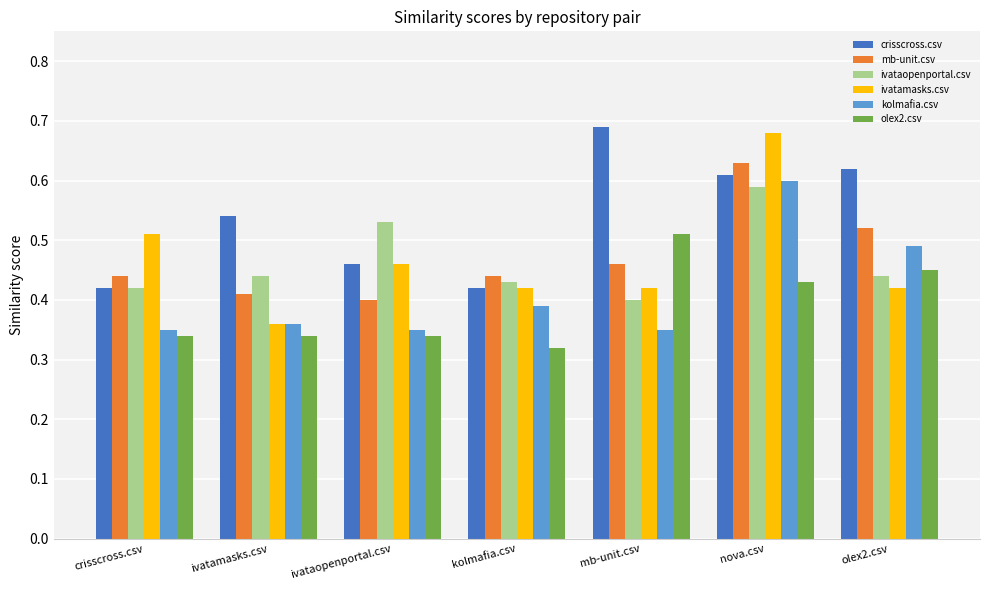

Rank the series by their maximum value, from highest to lowest.

crisscross.csv, ivatamasks.csv, mb-unit.csv, kolmafia.csv, ivataopenportal.csv, olex2.csv